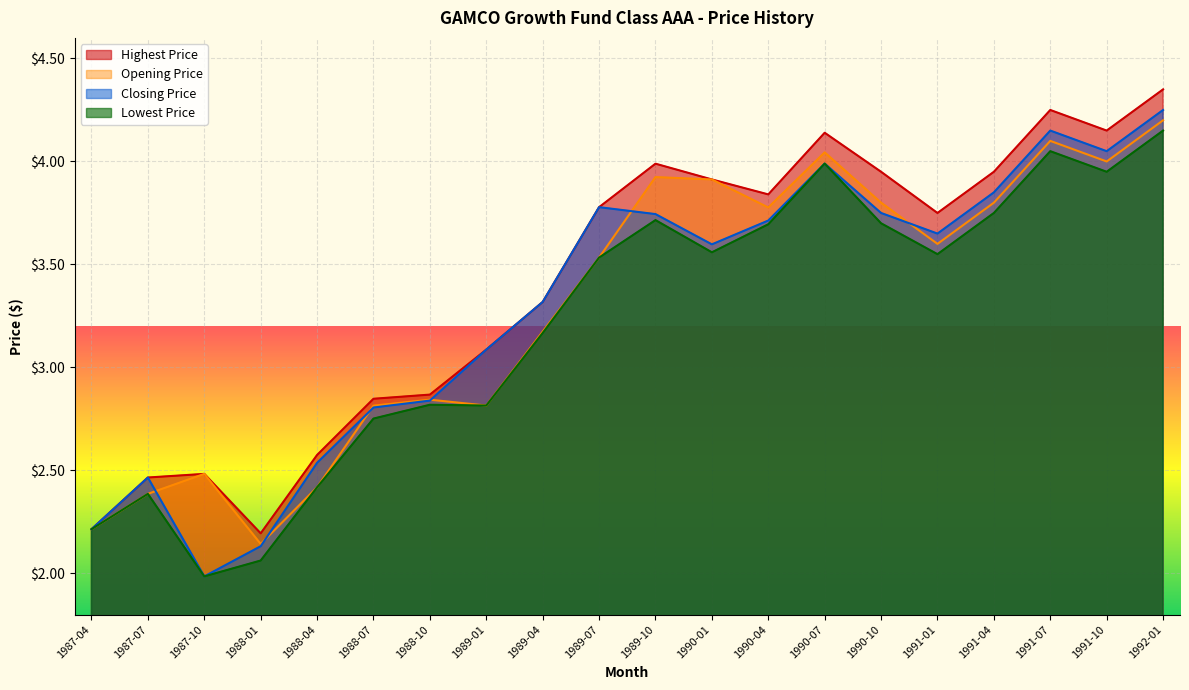

Reading left to right, list all the values displayed in this chart.

Opening Price: 1987-04=2.2	1987-07=2.4	1987-10=2.5	1988-01=2.1	1988-04=2.4	1988-07=2.8	1988-10=2.8	1989-01=2.8	1989-04=3.2	1989-07=3.5	1989-10=3.9	1990-01=3.9	1990-04=3.8	1990-07=4.0	1990-10=3.8	1991-01=3.6	1991-04=3.8	1991-07=4.1	1991-10=4.0	1992-01=4.2
Highest Price: 1987-04=2.2	1987-07=2.5	1987-10=2.5	1988-01=2.2	1988-04=2.6	1988-07=2.8	1988-10=2.9	1989-01=3.1	1989-04=3.3	1989-07=3.8	1989-10=4.0	1990-01=3.9	1990-04=3.8	1990-07=4.1	1990-10=4.0	1991-01=3.8	1991-04=4.0	1991-07=4.2	1991-10=4.2	1992-01=4.3
Closing Price: 1987-04=2.2	1987-07=2.5	1987-10=2.0	1988-01=2.1	1988-04=2.5	1988-07=2.8	1988-10=2.8	1989-01=3.1	1989-04=3.3	1989-07=3.8	1989-10=3.7	1990-01=3.6	1990-04=3.7	1990-07=4.0	1990-10=3.8	1991-01=3.6	1991-04=3.9	1991-07=4.2	1991-10=4.0	1992-01=4.2
Lowest Price: 1987-04=2.2	1987-07=2.4	1987-10=2.0	1988-01=2.1	1988-04=2.4	1988-07=2.8	1988-10=2.8	1989-01=2.8	1989-04=3.2	1989-07=3.5	1989-10=3.7	1990-01=3.6	1990-04=3.7	1990-07=4.0	1990-10=3.7	1991-01=3.5	1991-04=3.8	1991-07=4.0	1991-10=4.0	1992-01=4.2